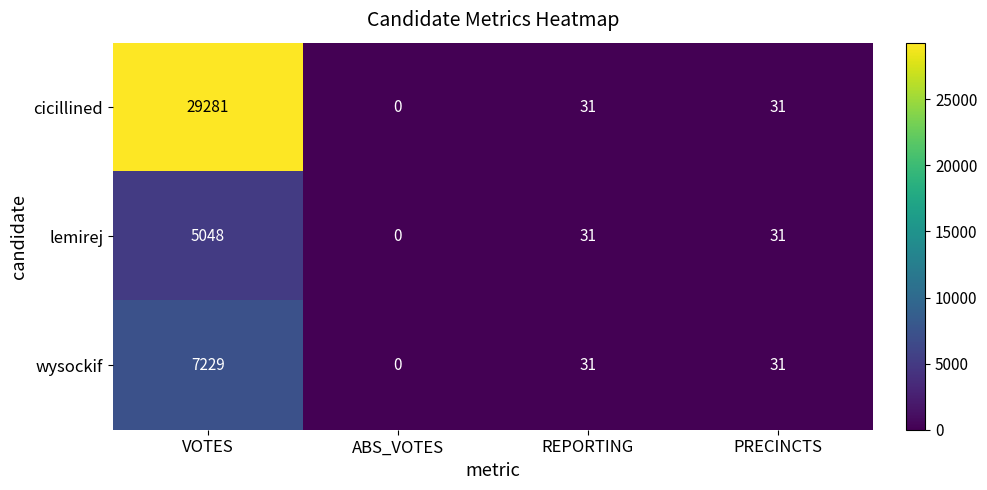

What is the sum of the cicillined values at REPORTING and VOTES?

29312